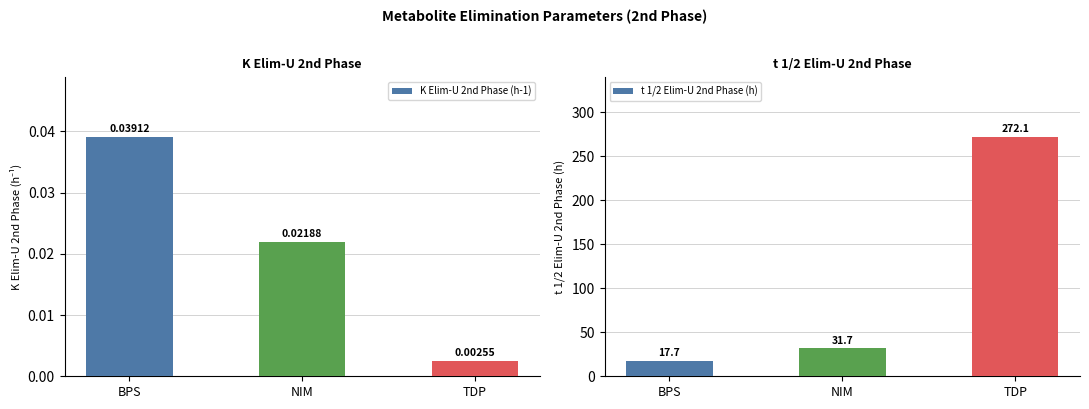

Rank the categories by t 1/2 Elim-U 2nd Phase (h) value from lowest to highest.

BPS, NIM, TDP